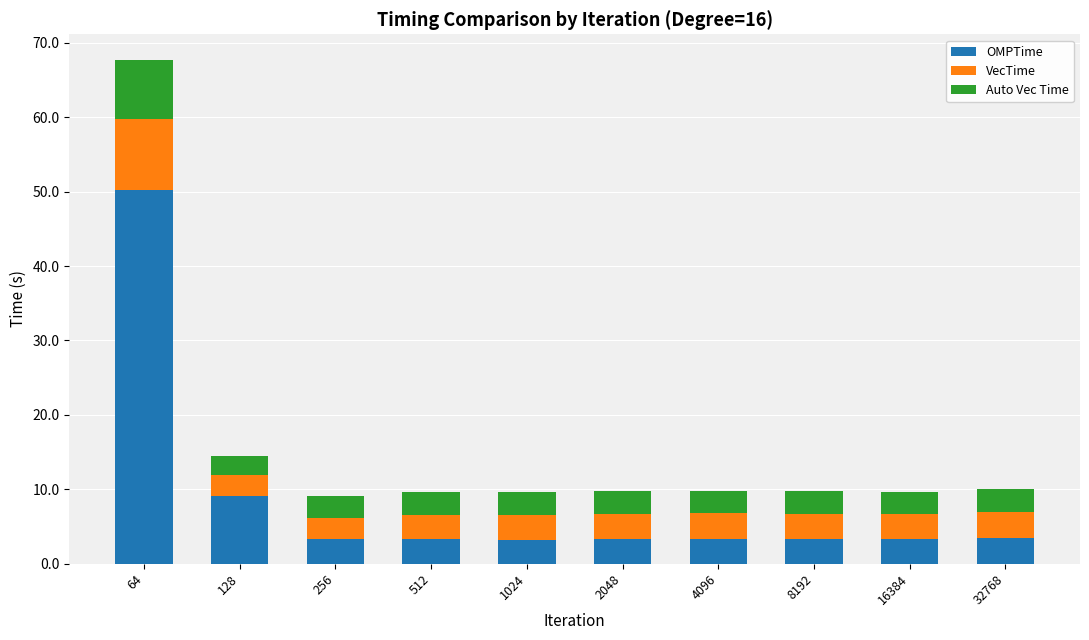

What is the value of the OMPTime bar at the 8th from the left?

3.3